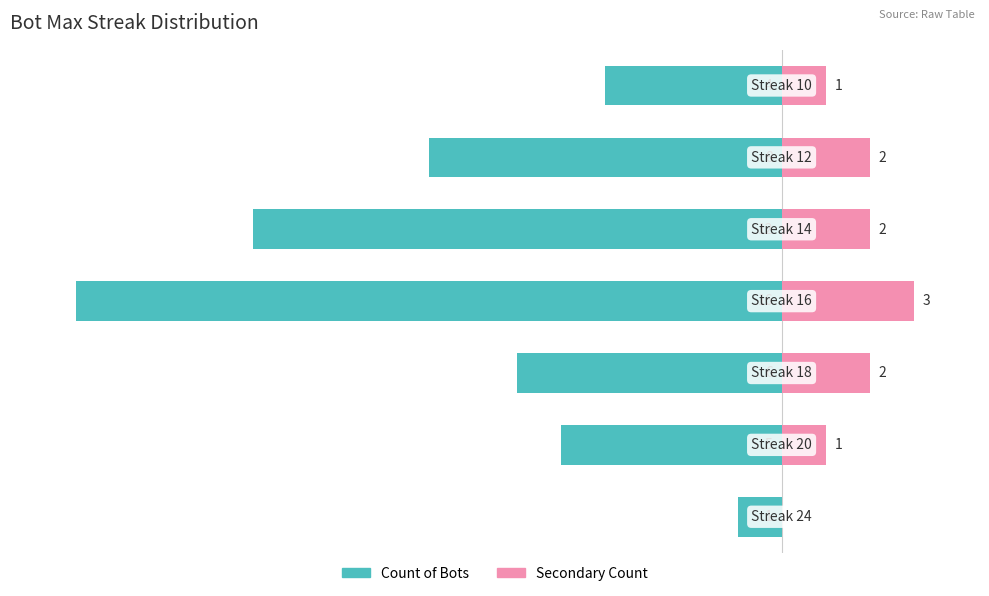

Rank the series at 2 from highest to lowest value.

Secondary Count, Count of Bots